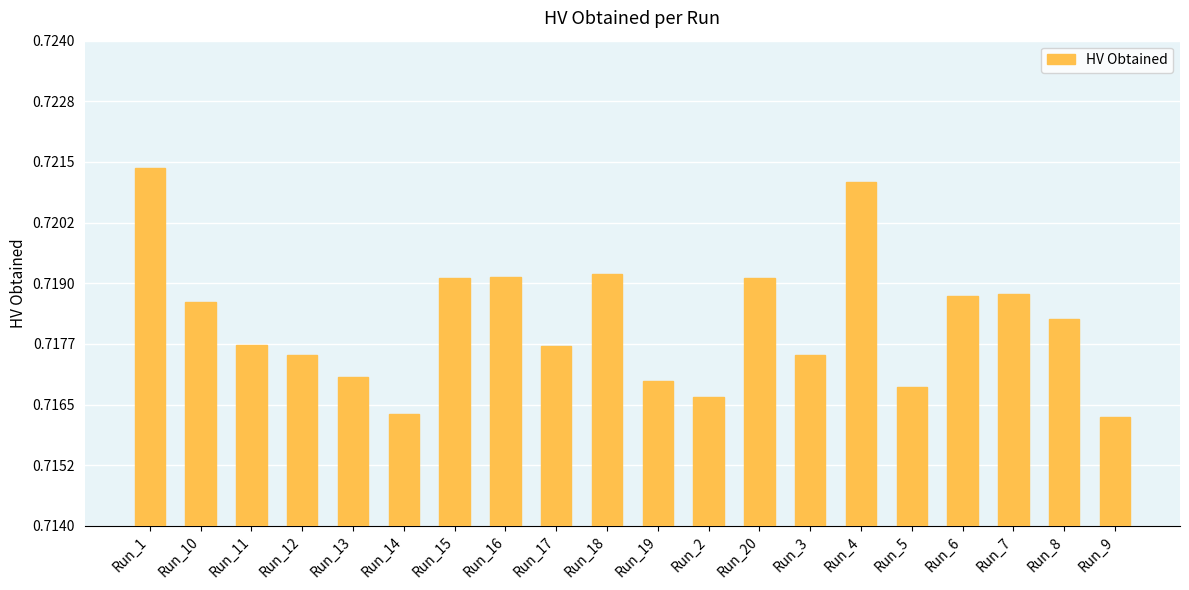

Which category has the highest value across all series?

Run_1